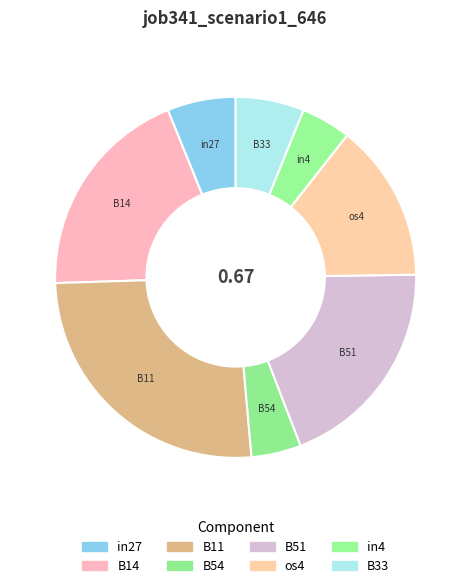

Is the sum of B14 and in27 greater than half?

No